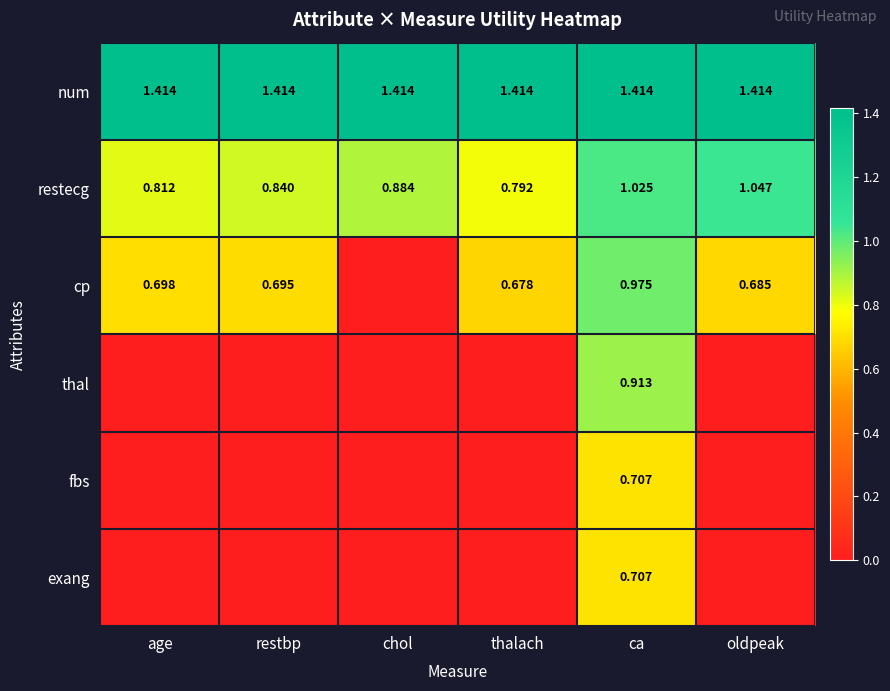

What is the difference between the second highest and minimum values in the cp series?

0.7